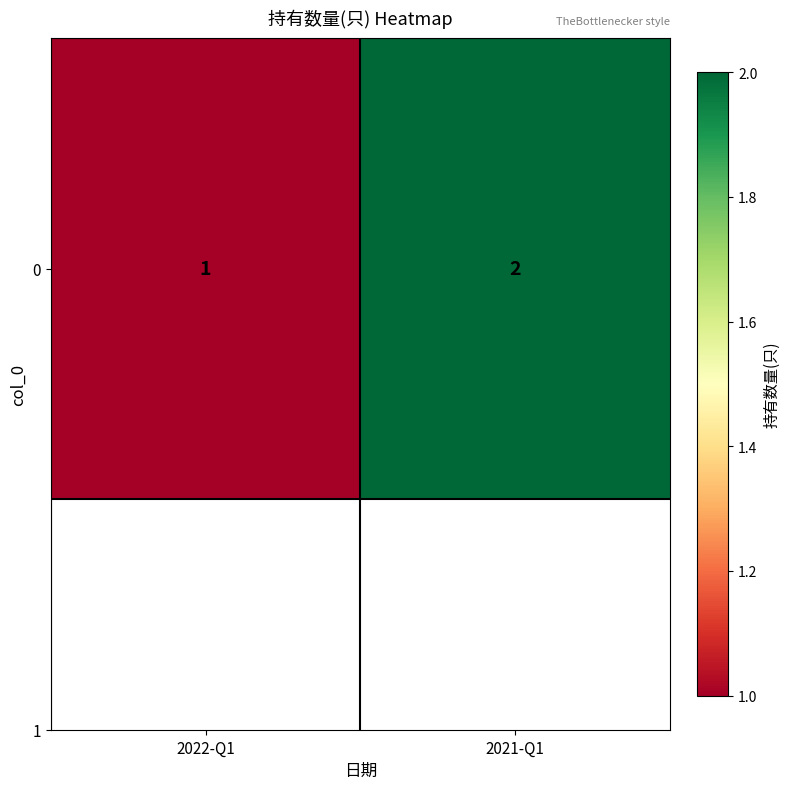

What value does the data have at 2022-Q1?

1